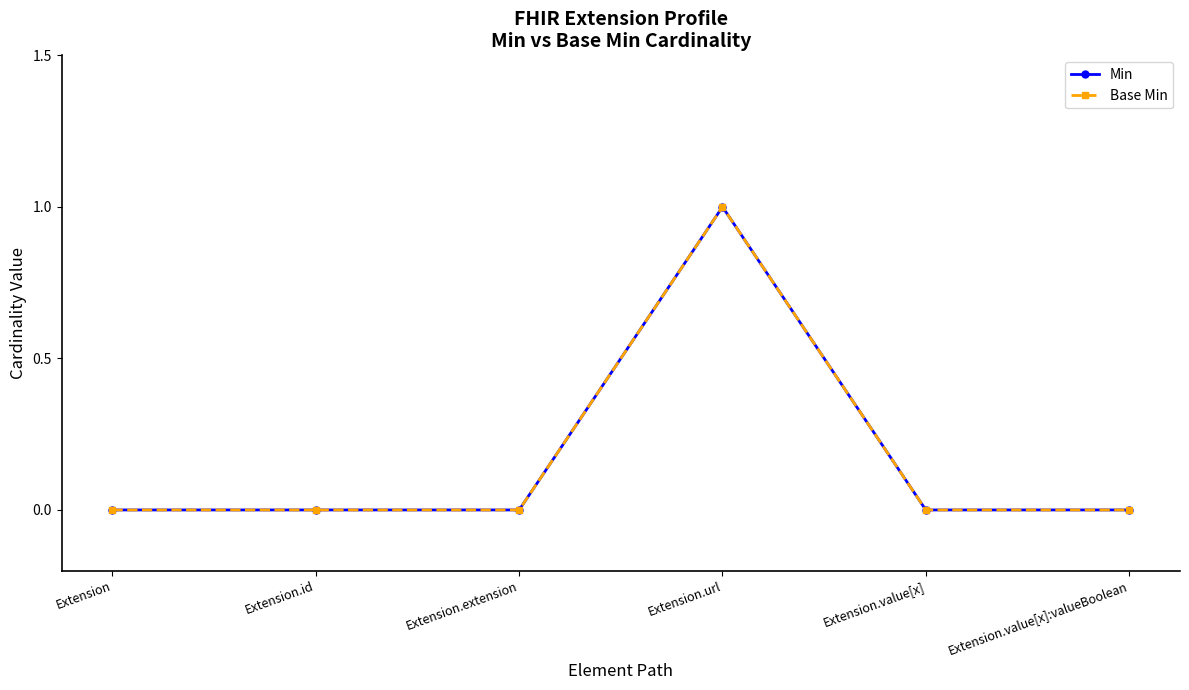

Which series has the largest total across all categories?

Min